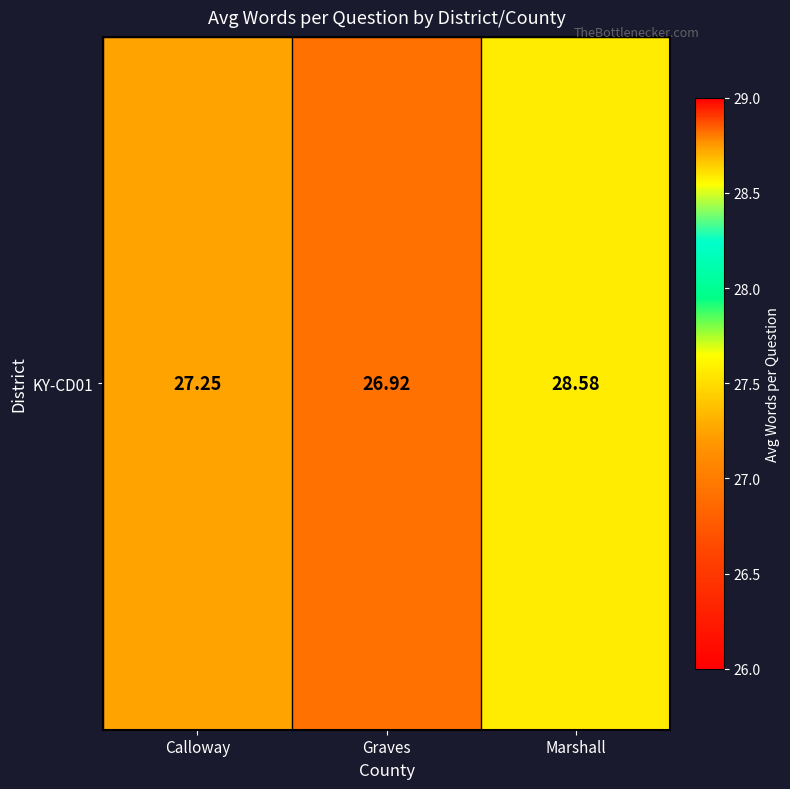

At which label is the value closest to 27?

Graves